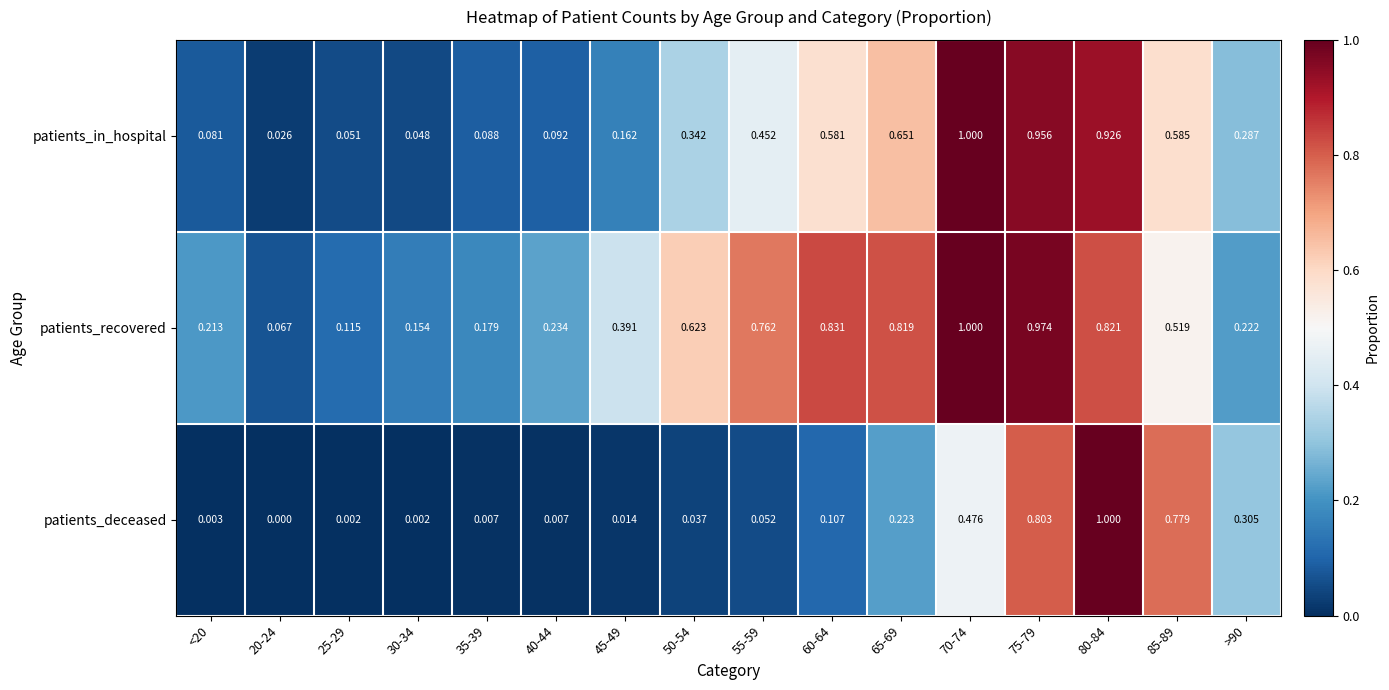

Which series has the largest range (max minus min)?

patients_deceased